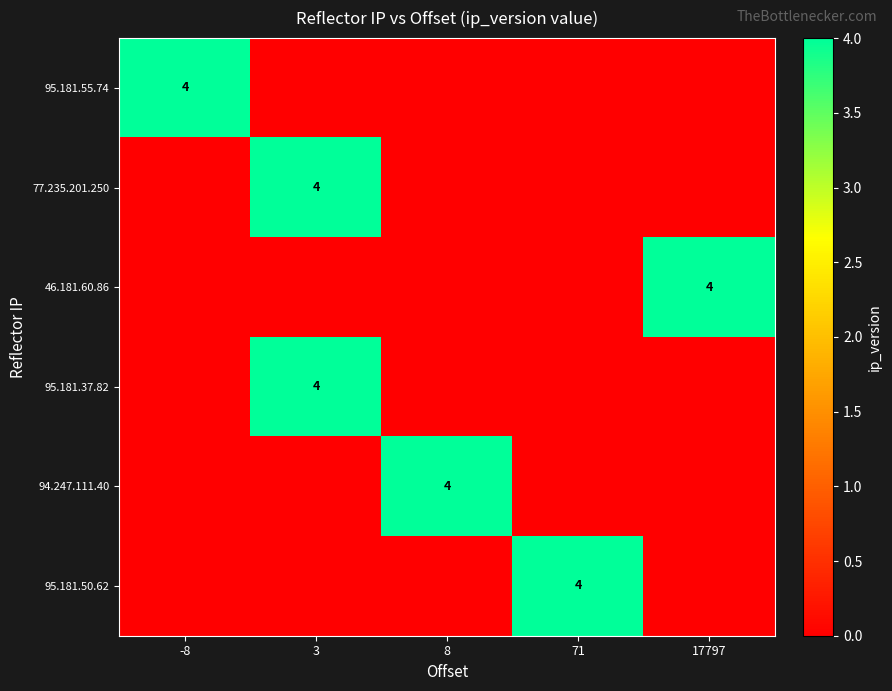

The value of 95.181.55.74 at -8 is 4. True or false?

True